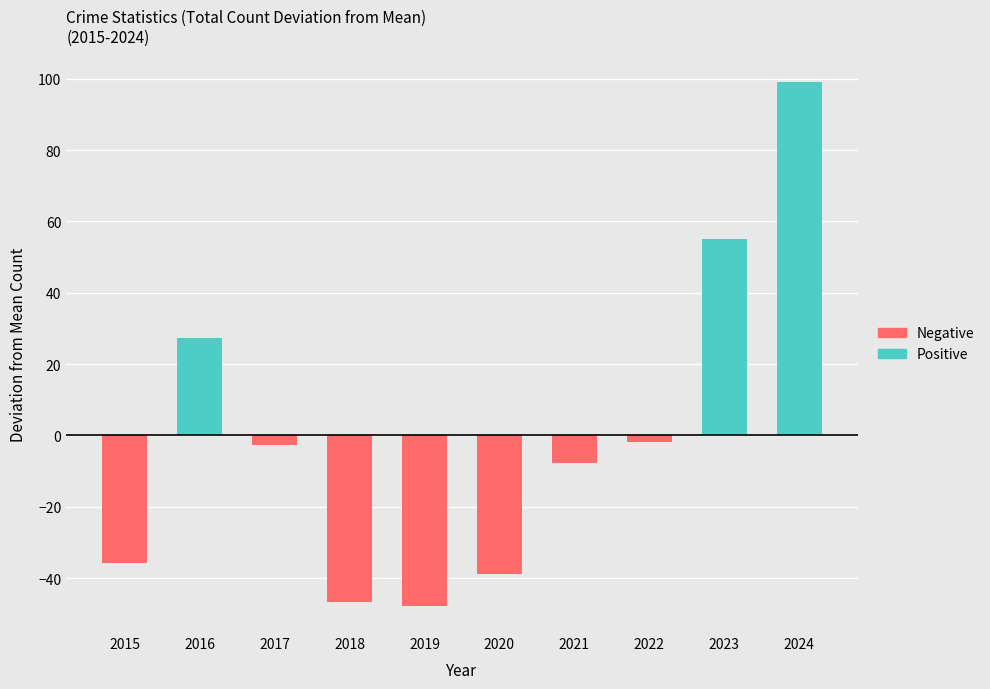

At which label does Negative first exceed -2?

2016